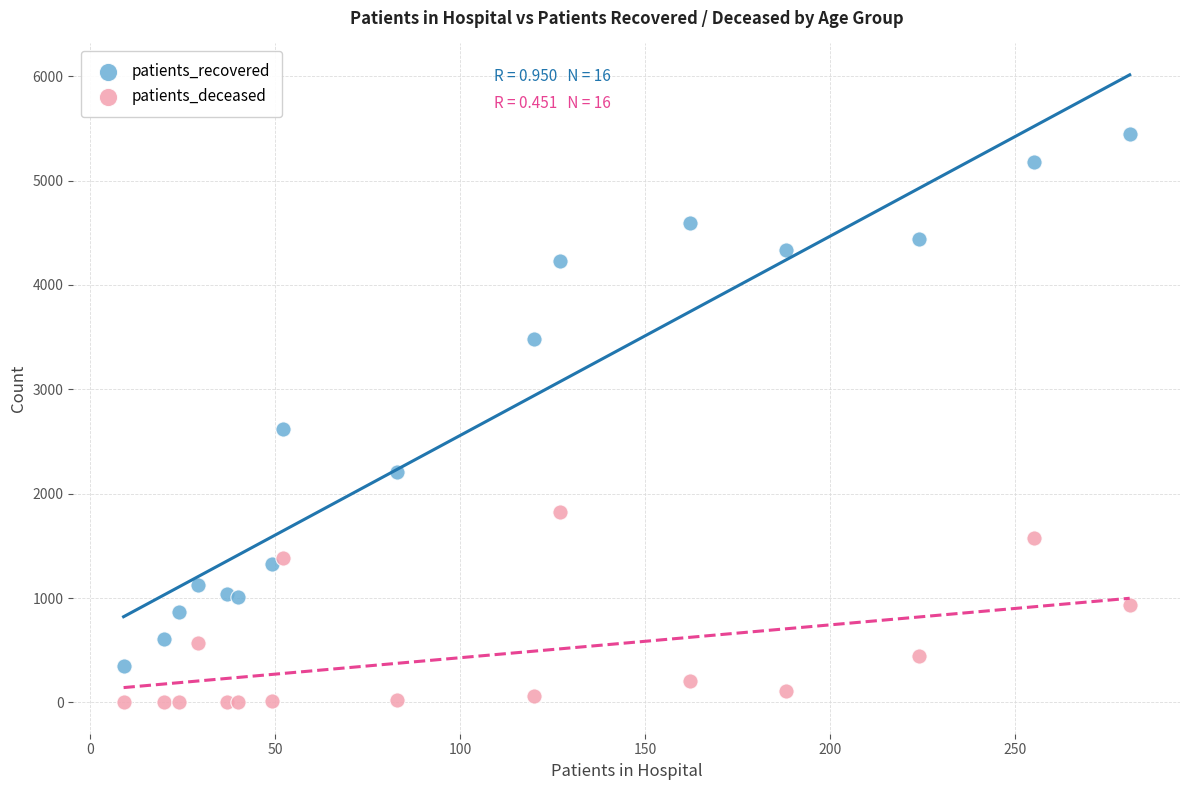

Which series reaches the maximum Y coordinate?

patients_recovered